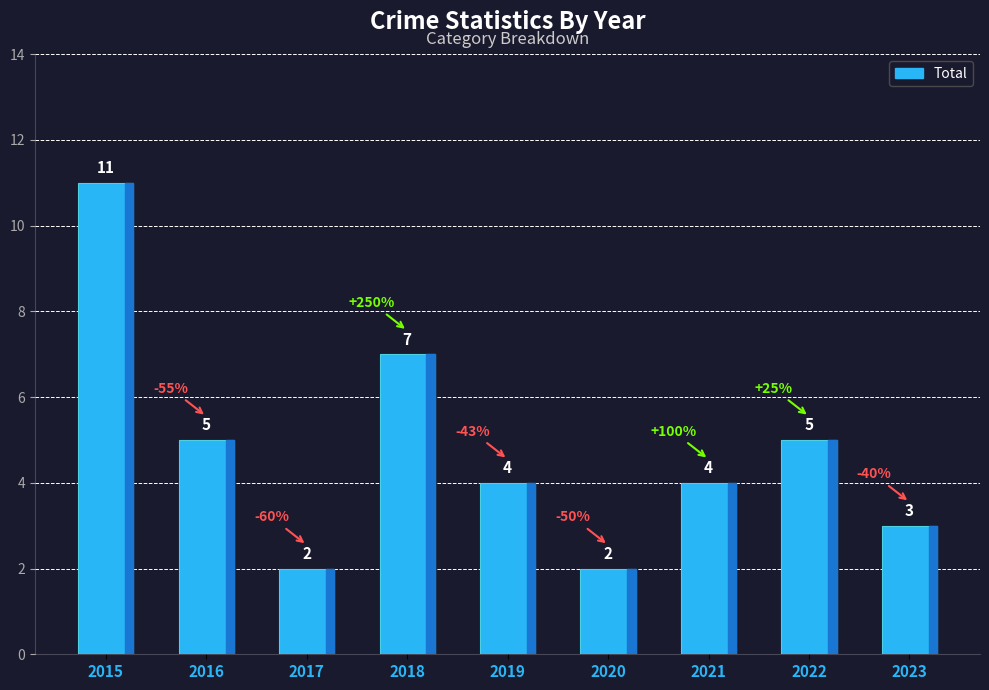

What is the change in value from 2017 to 2018?

+5